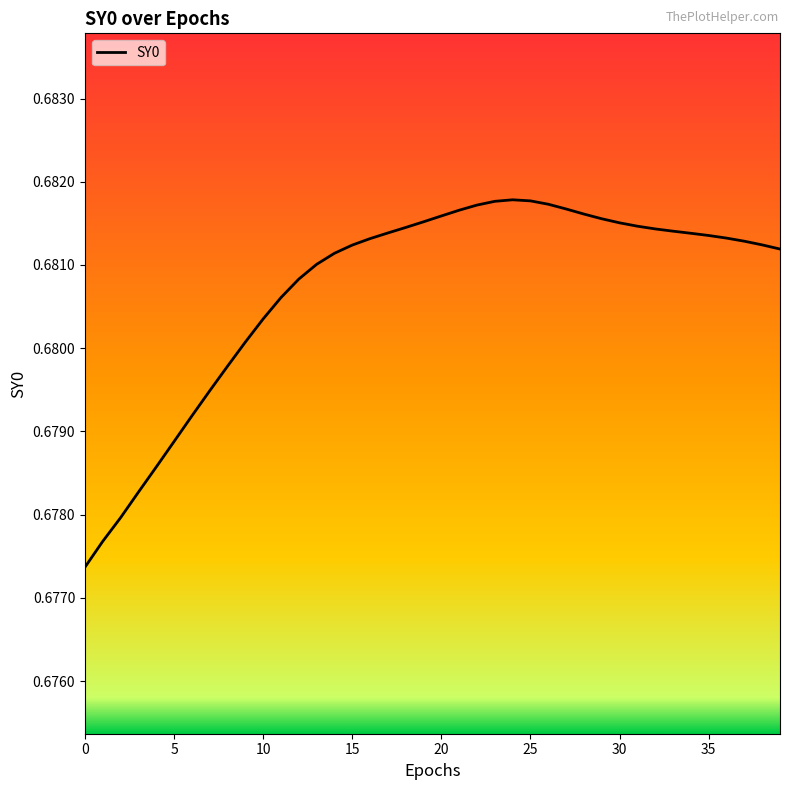

Does the chart display data point markers on the line(s)?

No